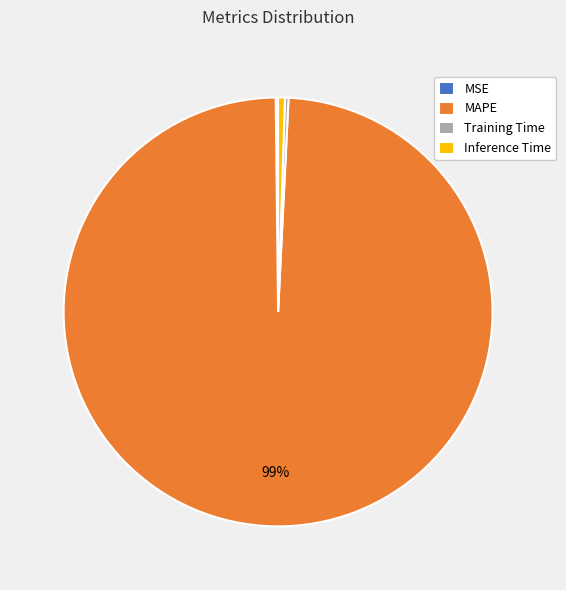

Is it true that Inference Time is 11% of the pie?

False